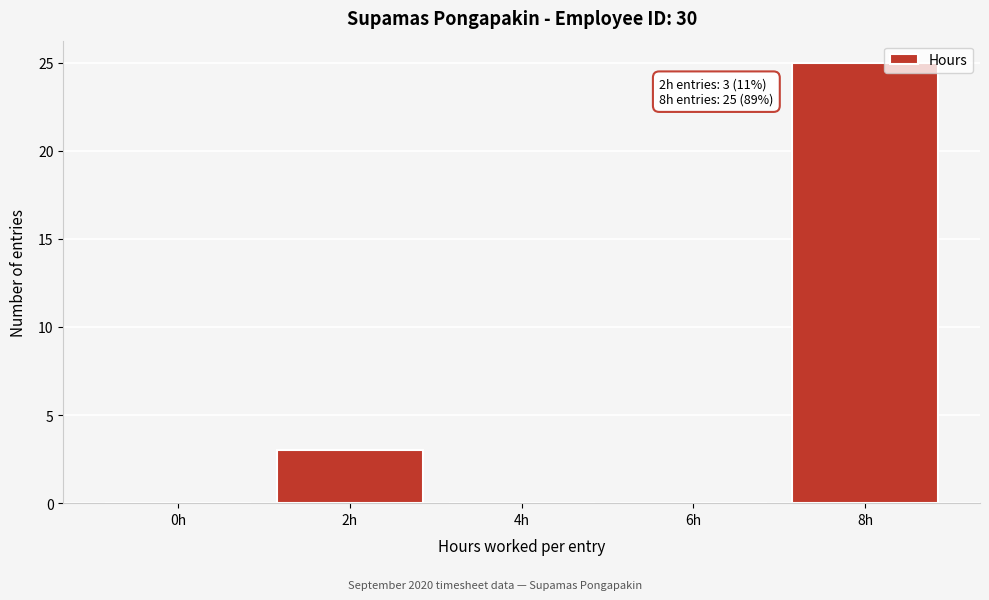

Reading left to right, what are all the values shown in this chart?

0h=0	2h=3	4h=0	6h=0	8h=25